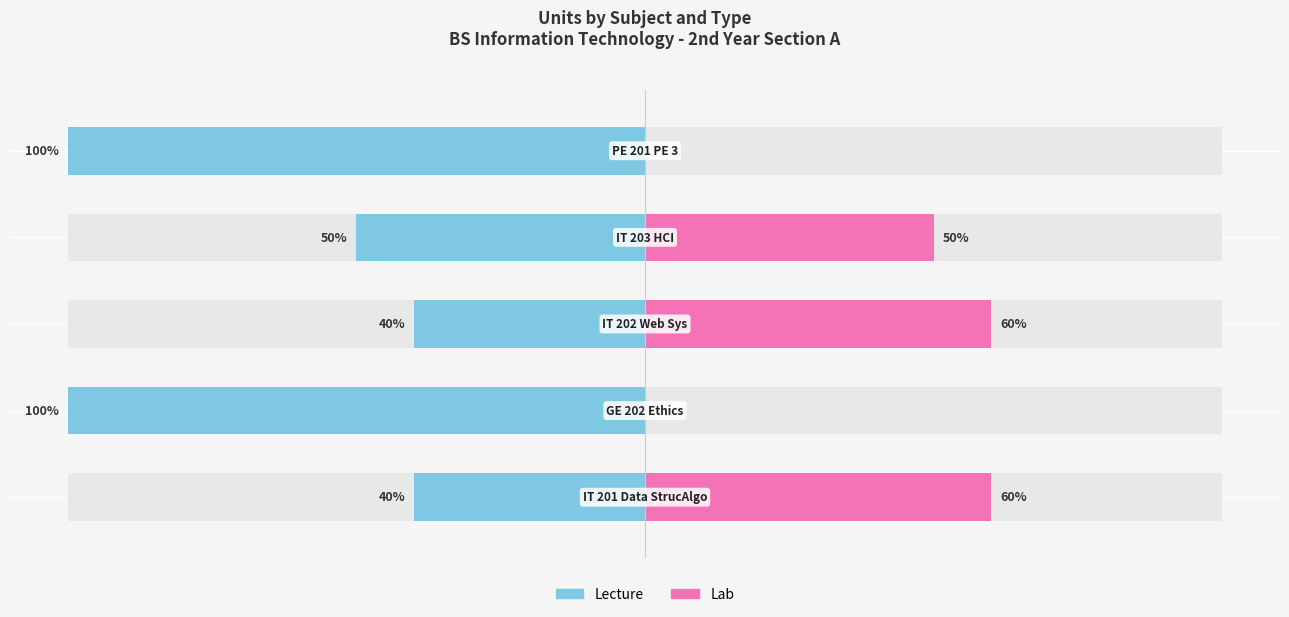

True or false: Lab has a value of 1 at GE 202
Ethics.

False